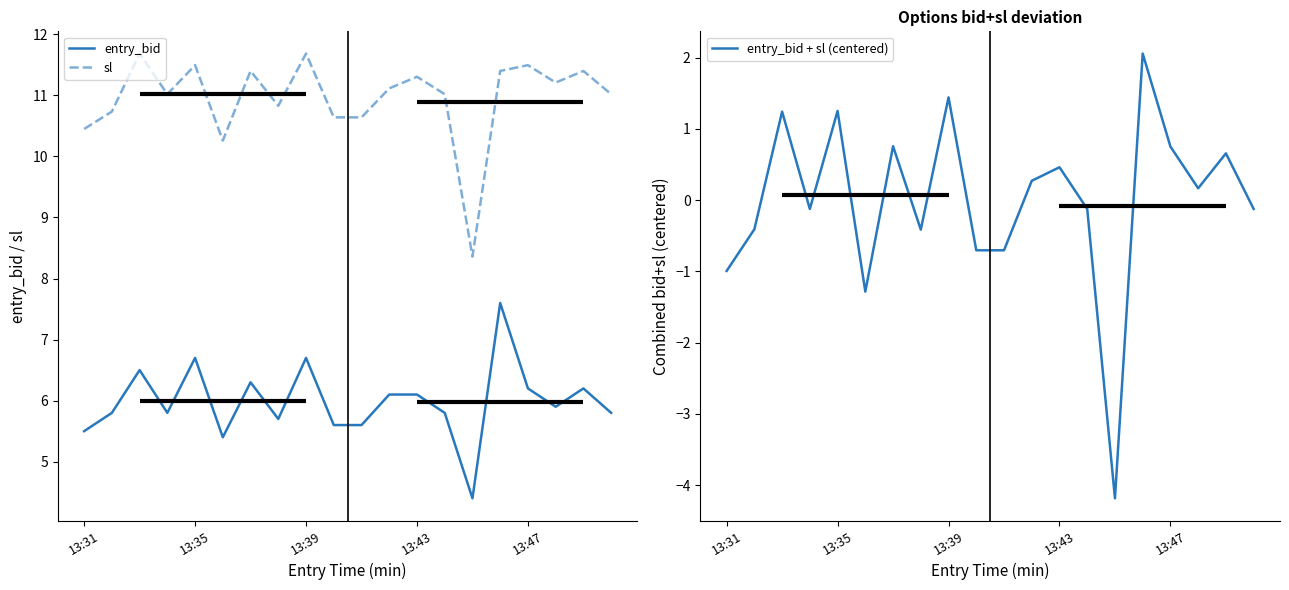

What is the difference between the highest and lowest values at 5?

11.5